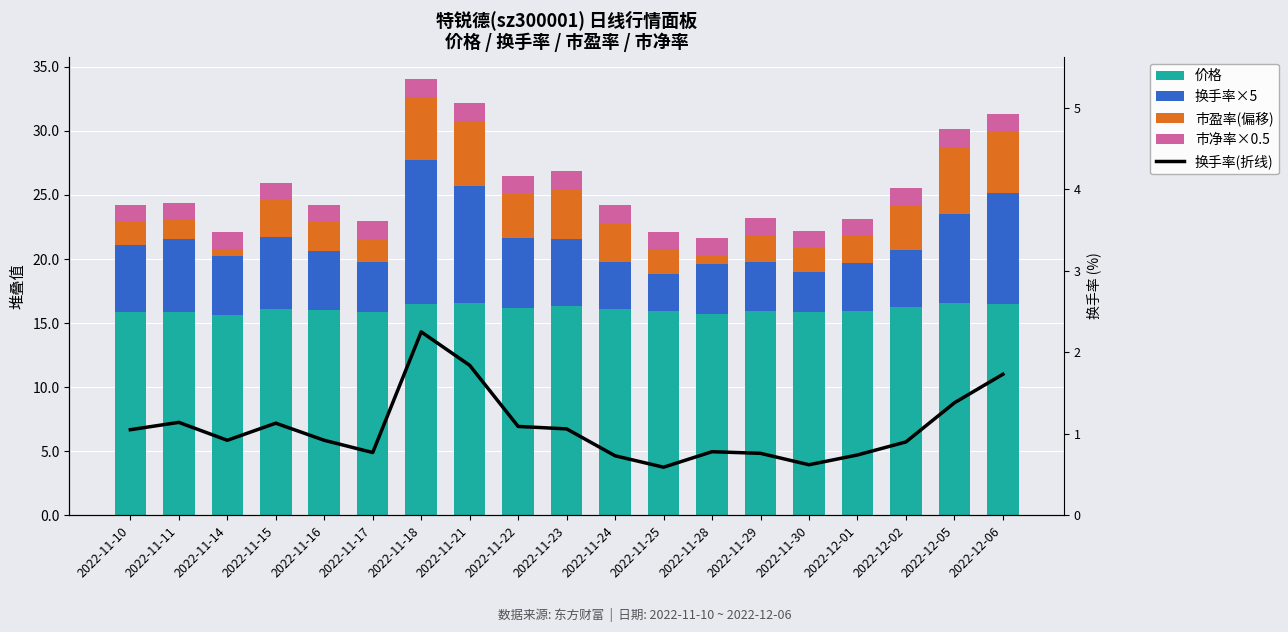

Is the value of 市净率×0.5 at 2022-11-24 greater than the value of 市盈率(偏移) at 2022-12-01?

No